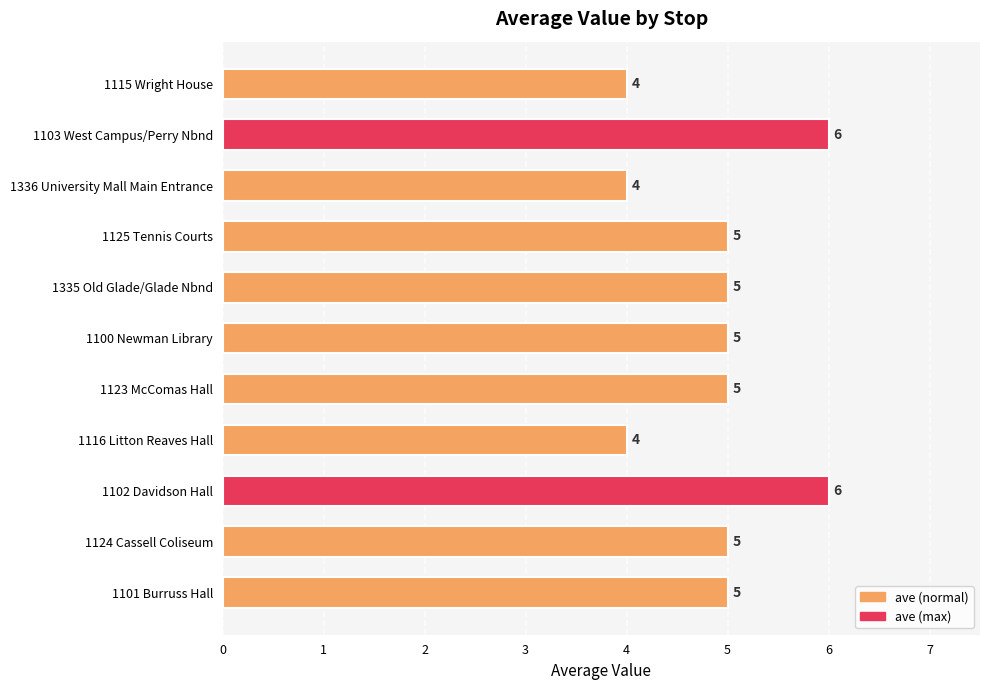

What is the change in value from 1116 Litton Reaves Hall to 1123 McComas Hall?

+1